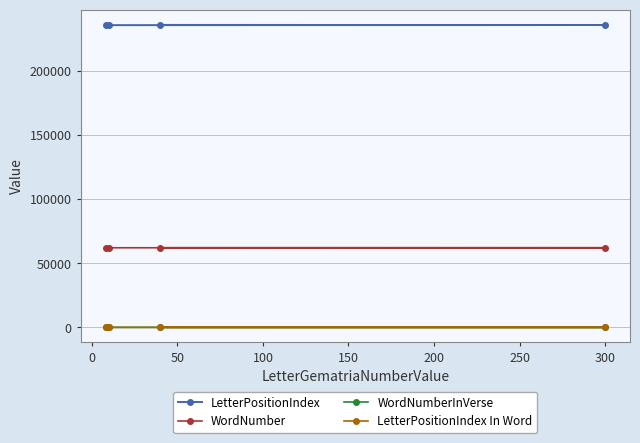

What is the greatest value displayed?

236020